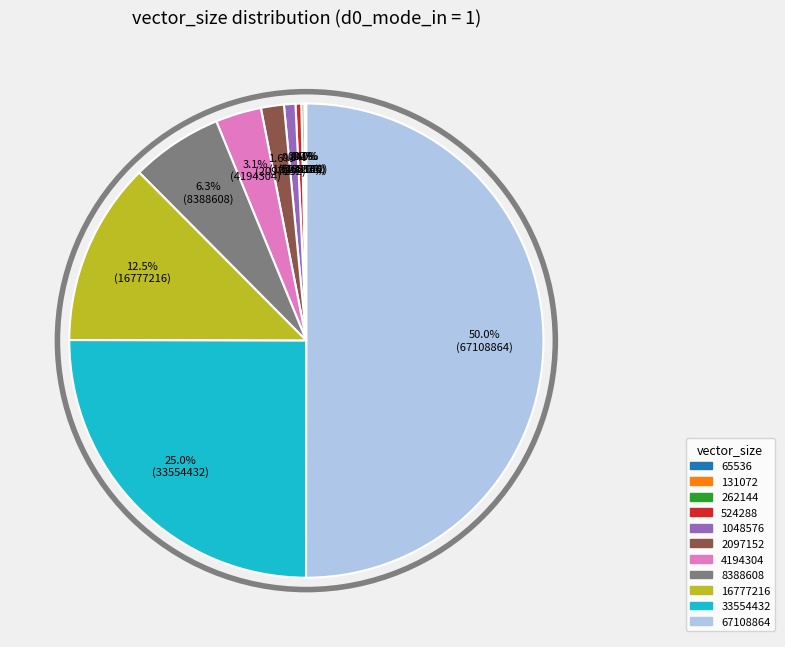

What is the ratio of the value at 524288 to the value at 1048576?

0.5